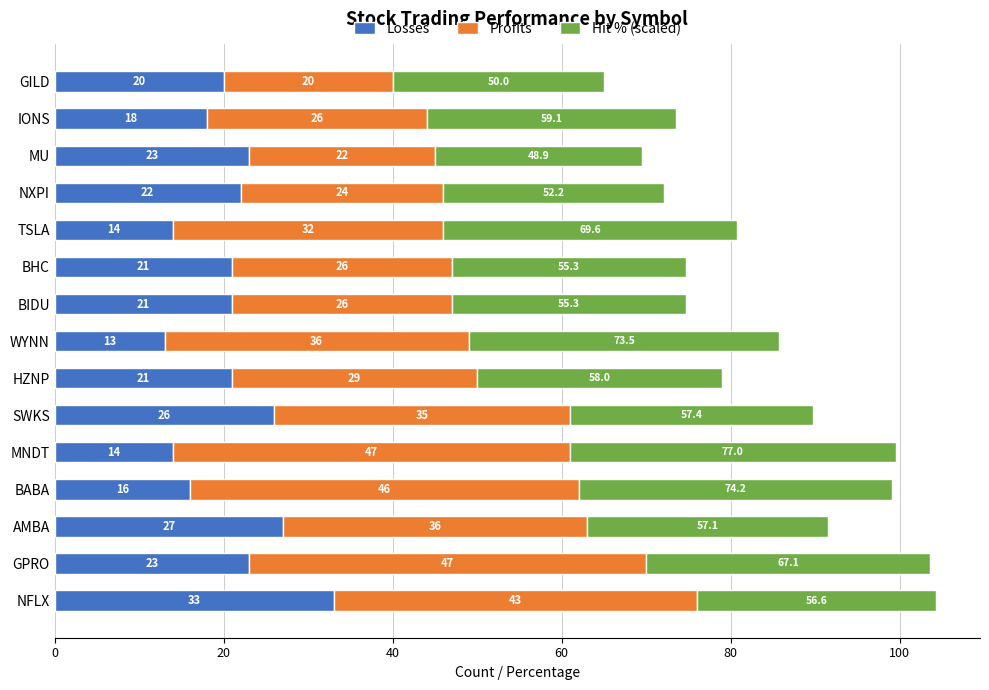

What is the minimum value for Losses?

13.0